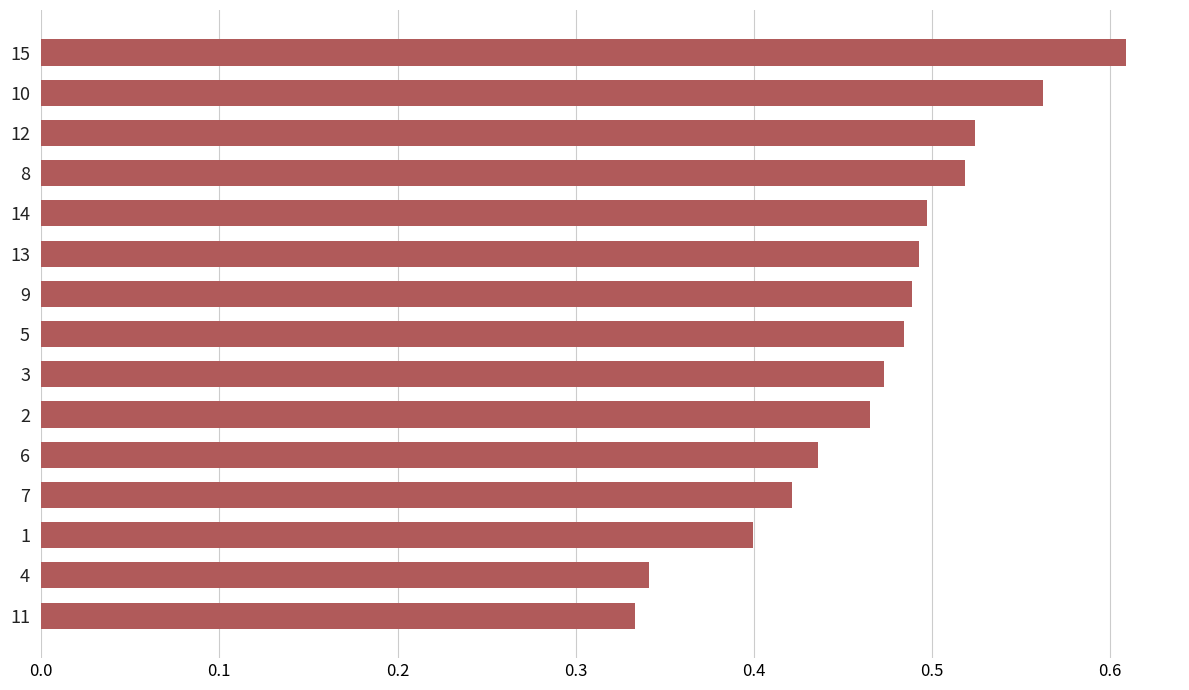

Is it true that the value at 13 is 0.3?

False